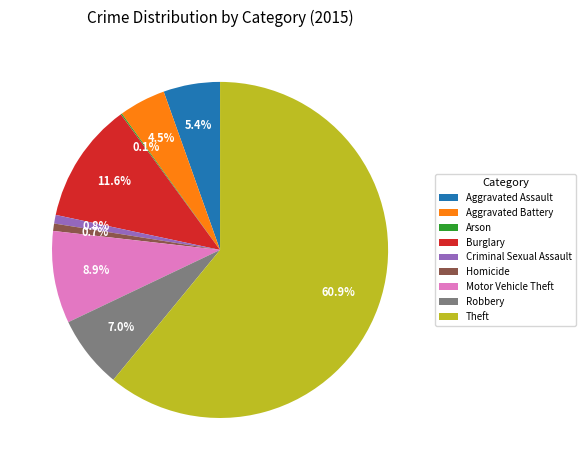

What is the total percentage of Aggravated Battery and Homicide?

5.2%